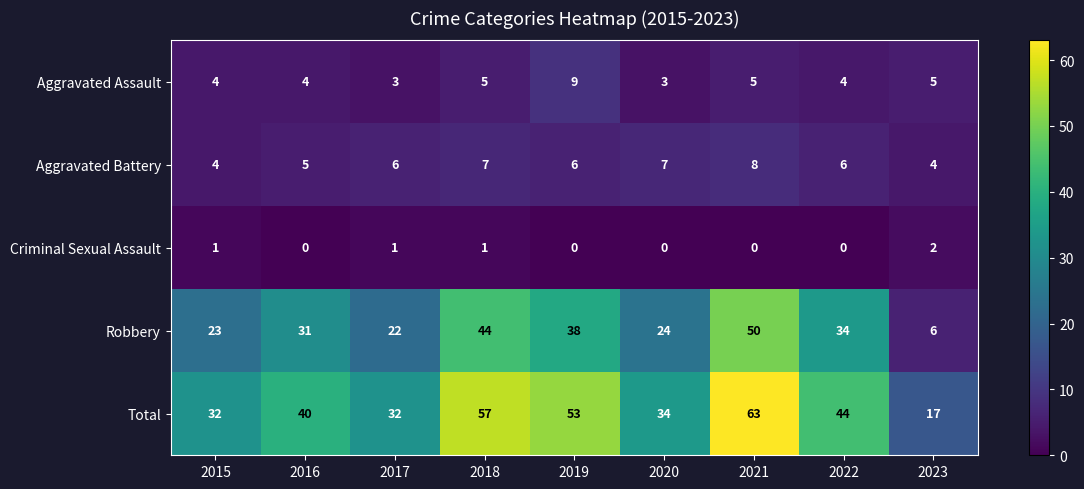

What is the greatest value displayed?

63